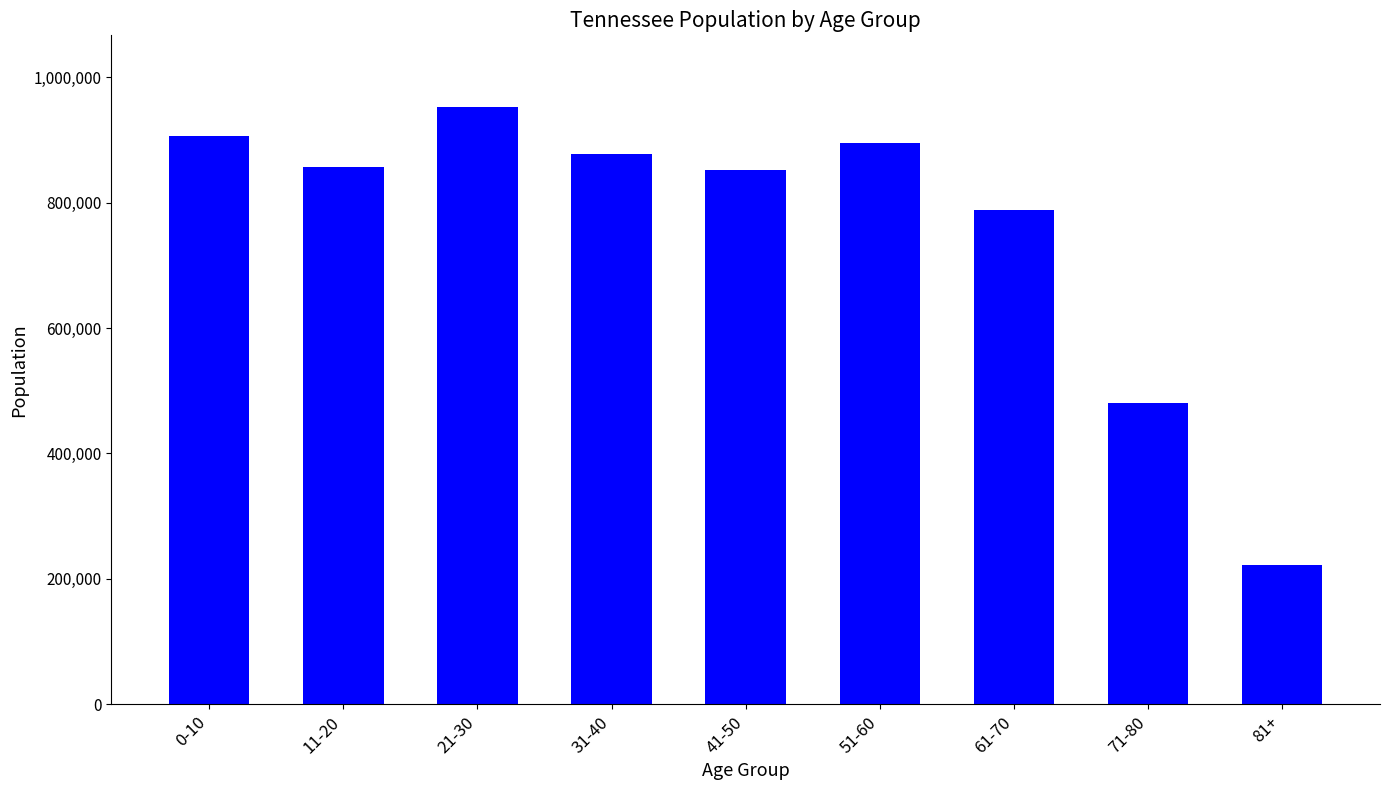

Are the bars grouped side by side (vs. stacked)?

No